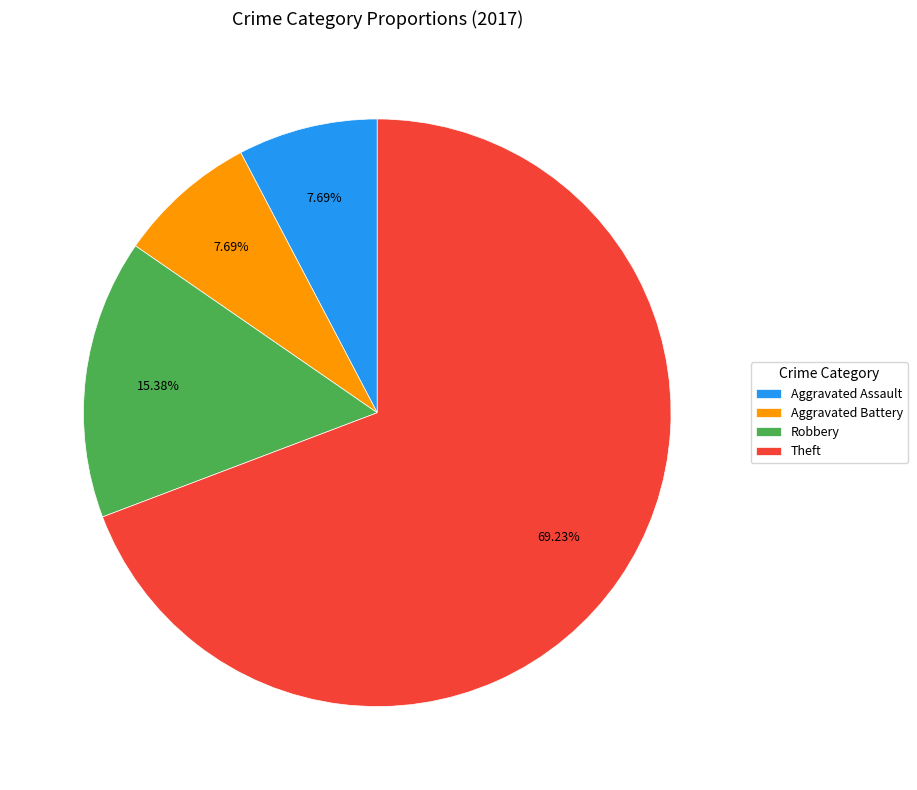

Which slice is the largest?

Theft